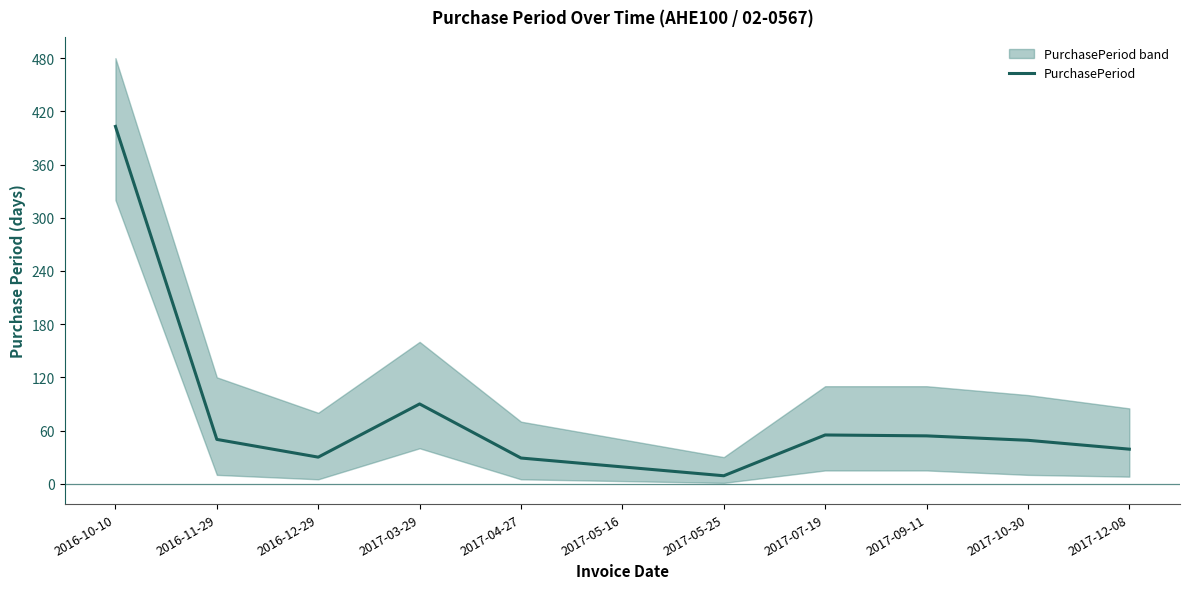

List the labels in order of value, largest first.

2016-10-10, 2017-03-29, 2017-07-19, 2017-09-11, 2016-11-29, 2017-10-30, 2017-12-08, 2016-12-29, 2017-04-27, 2017-05-16, 2017-05-25